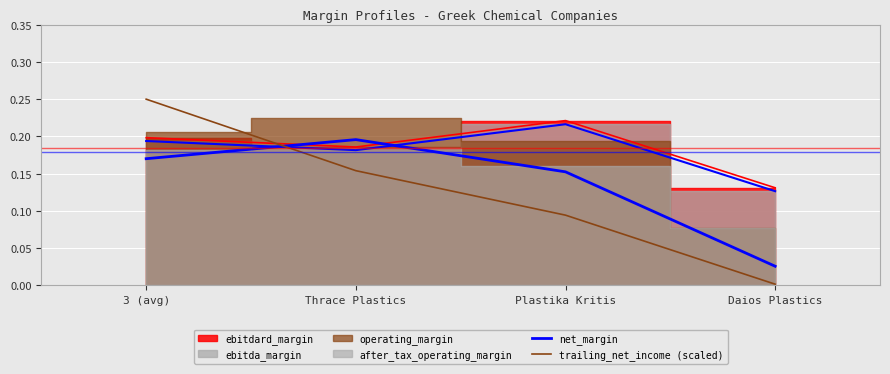

Which category has the lowest value in the trailing_net_income (scaled) series?

Daios Plastics